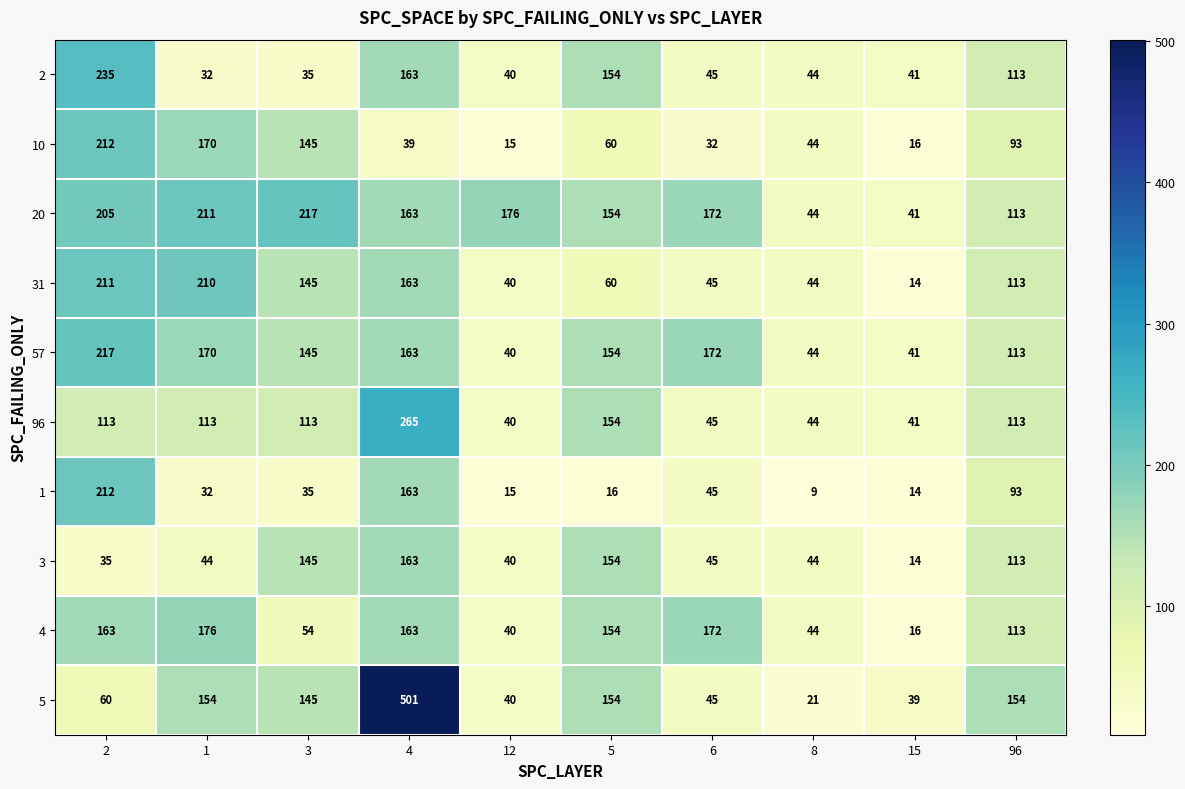

Which series has the largest total across all categories?

20